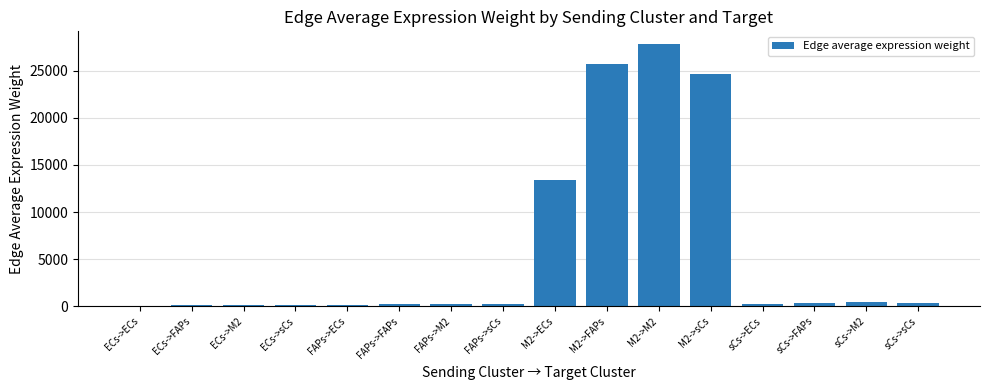

What is the label of the 2nd bar from the right?

sCs->M2